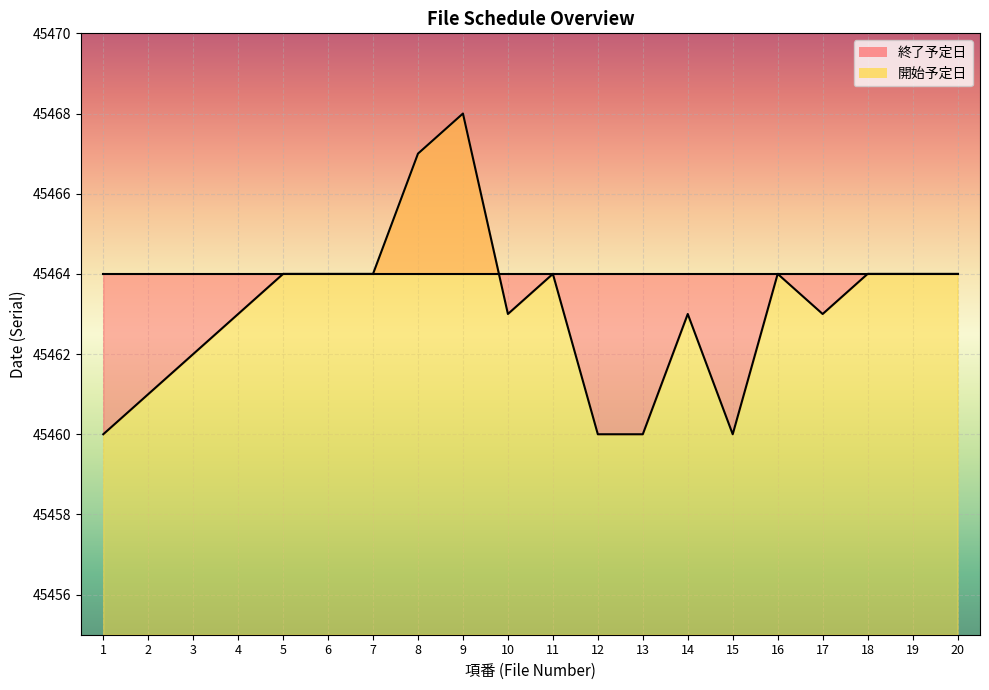

What is the smallest value displayed?

45460